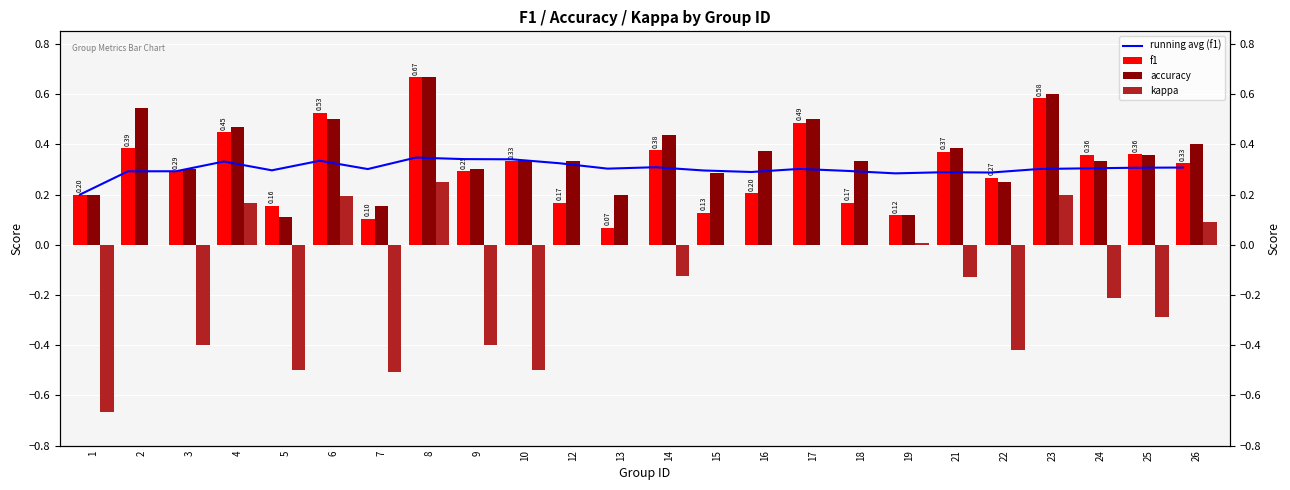

How many distinct data groups are displayed?

4